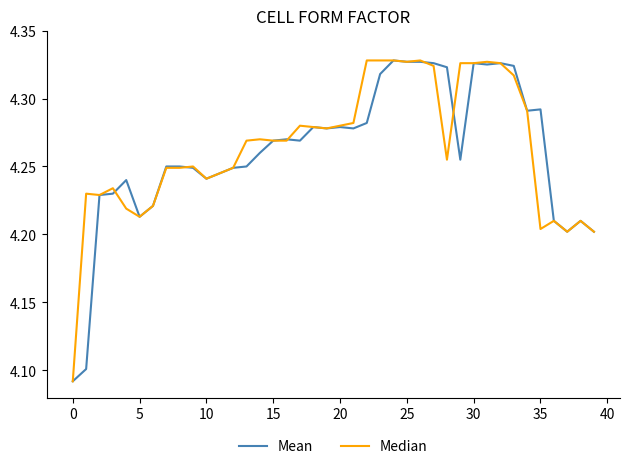

How many interior local peaks does the Mean series have?

9